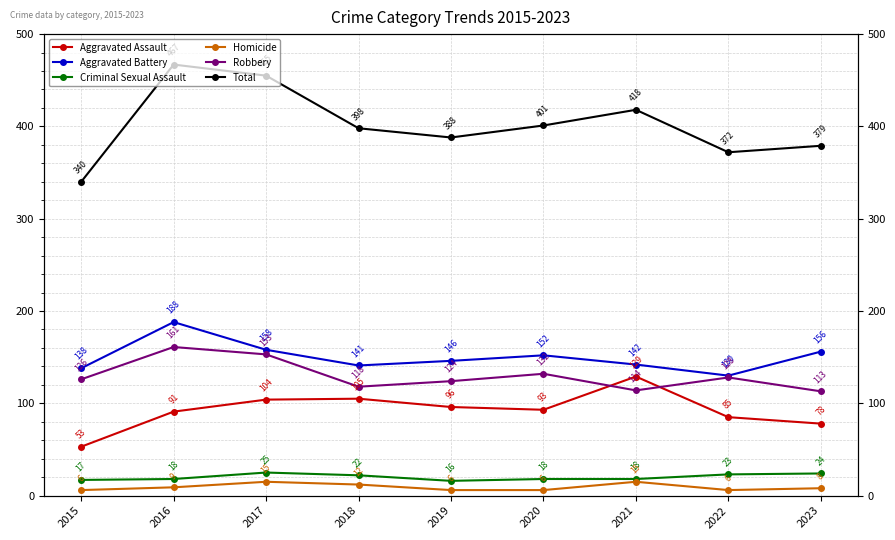

What is the difference between the second highest and second lowest values in the Total series?

83